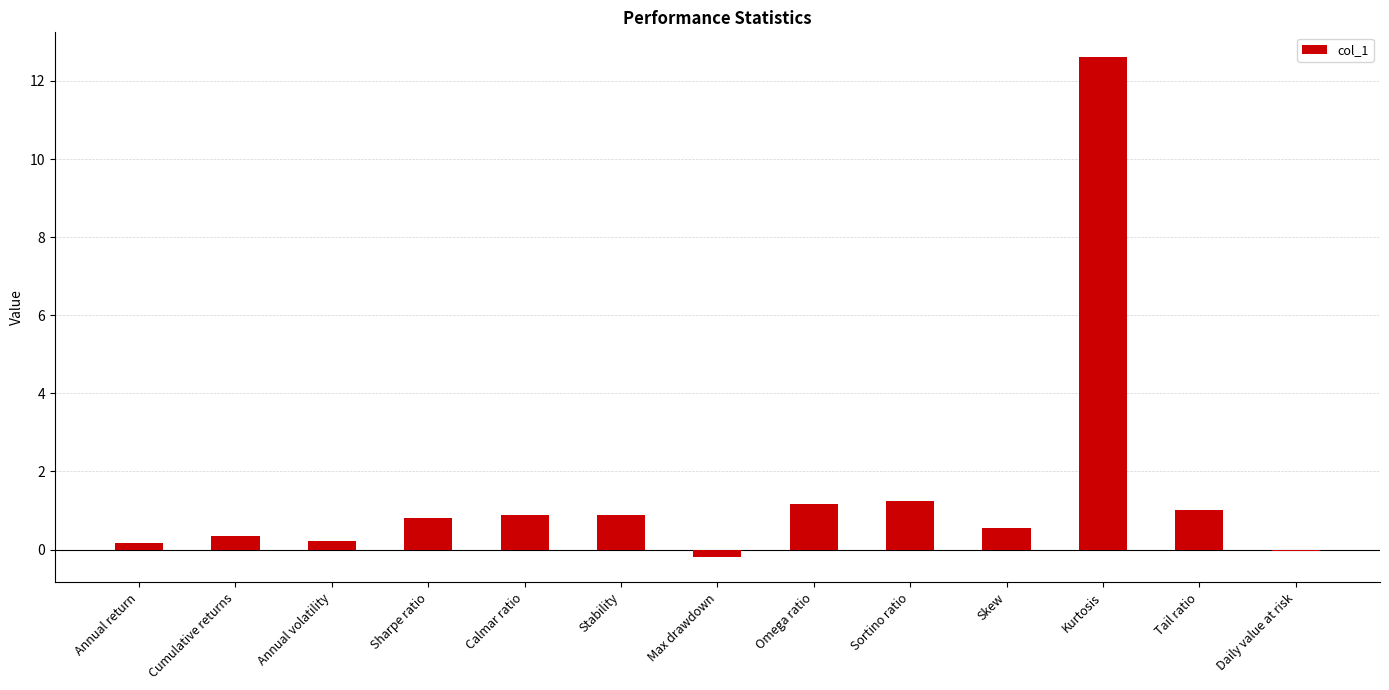

True or false: the data shows 6.2 at Kurtosis.

False